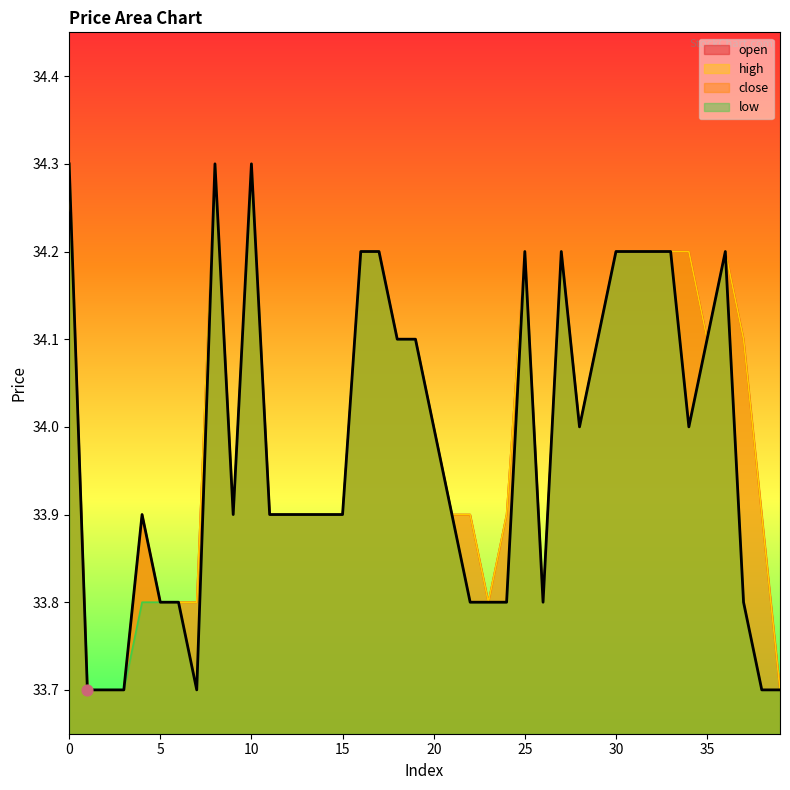

Is the value of open at 34 greater than the value of low at 9?

Yes